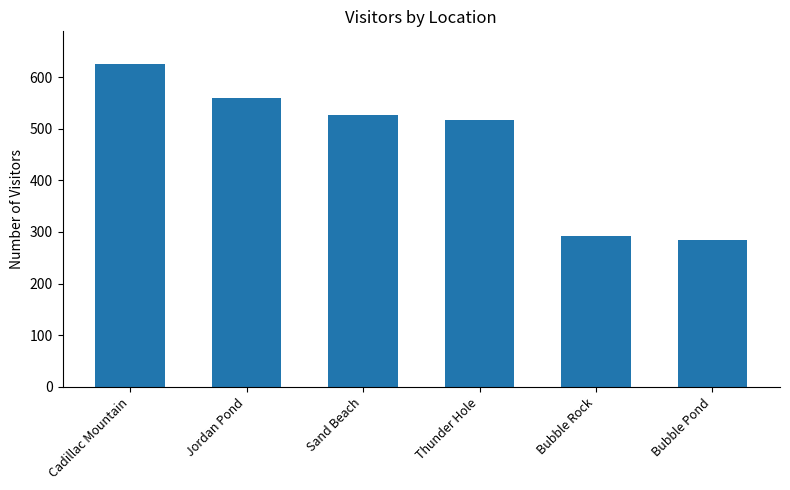

What is the difference between the values at Cadillac Mountain and Jordan Pond?

67